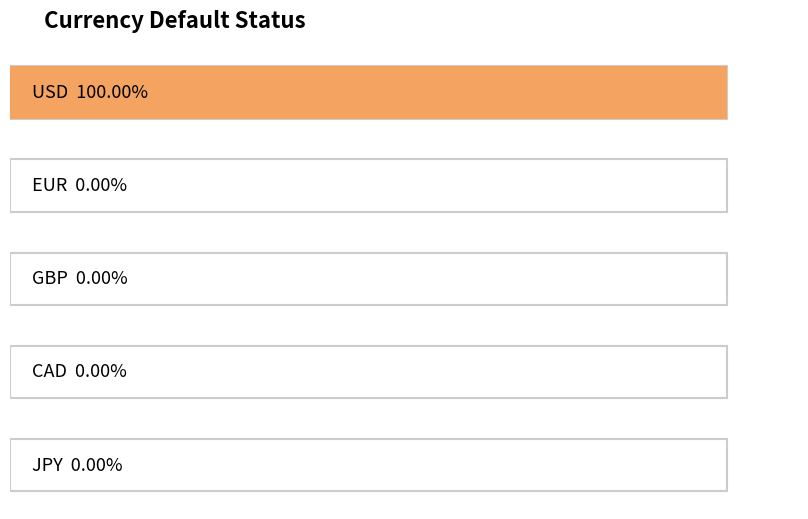

How many values are between 0 and 1?

5